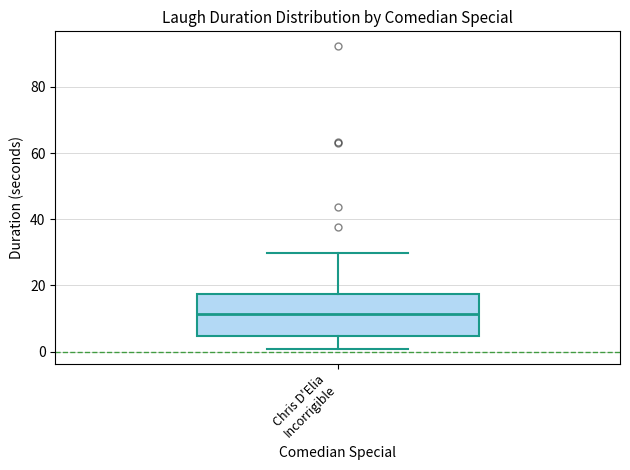

Transcribe this box plot: give where the median line is, the range the box spans, and where the two whiskers end, as read against the y-axis. The values are not printed on the chart, so give them approximately, as read against the axis.

median 12, box 4 to 18, whiskers 0 to 30